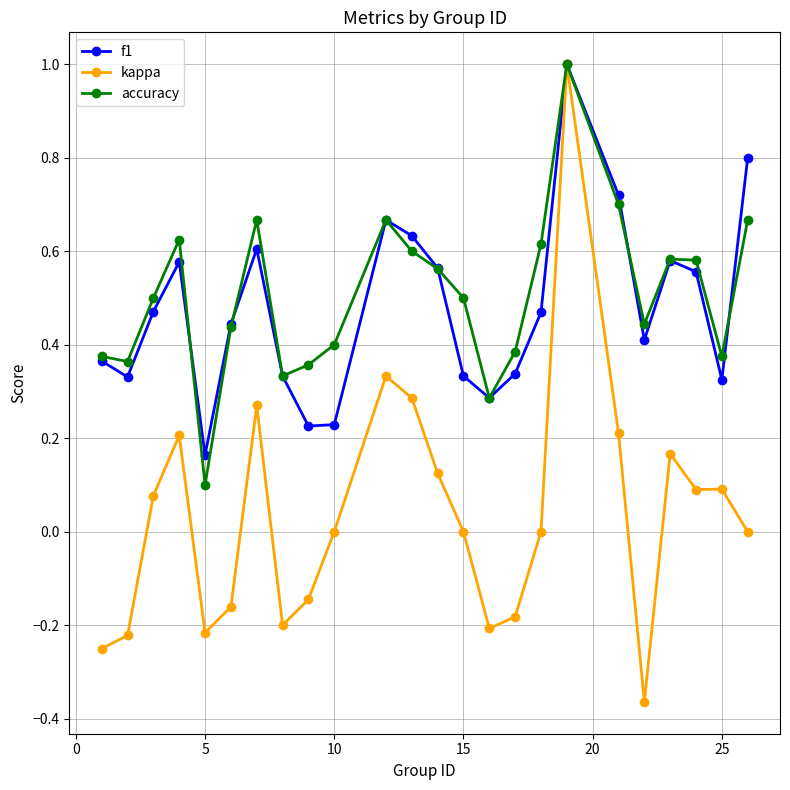

How many data points does each series have?

24